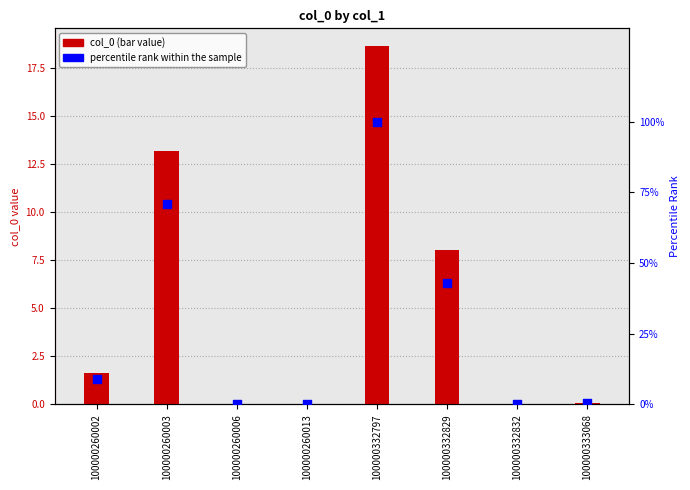

What are all the series names shown in the legend?

col_0, percentile rank within the sample